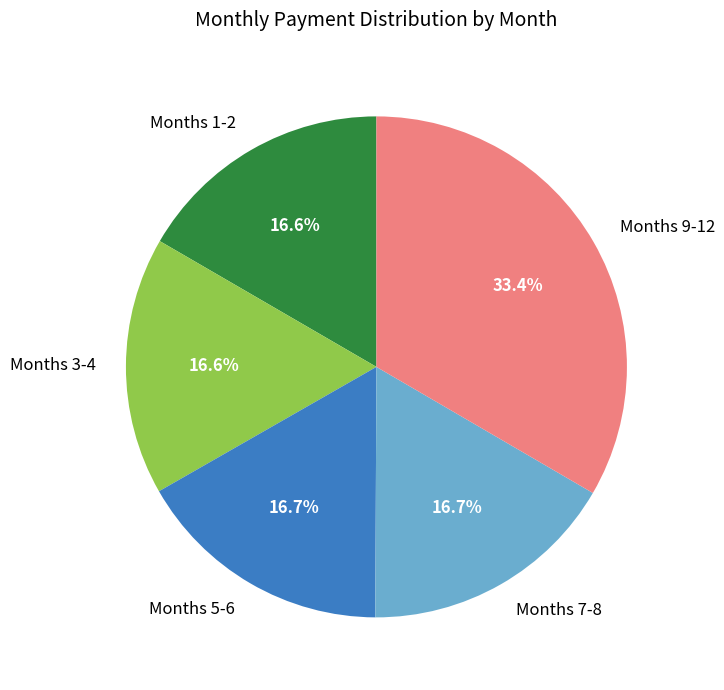

Which slice is the largest?

Months 9-12